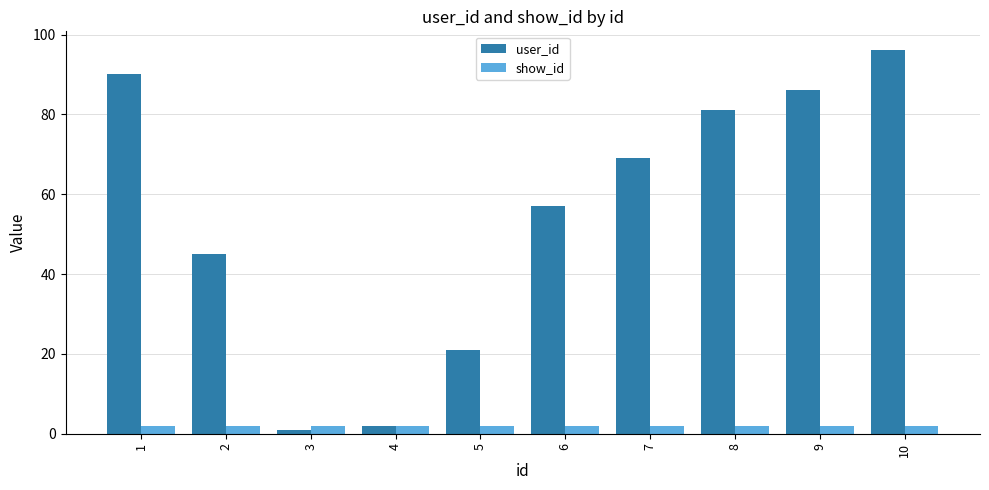

Reading right to left, extract all data points from this chart.

user_id: 96	86	81	69	57	21	2	1	45	90
show_id: 2	2	2	2	2	2	2	2	2	2